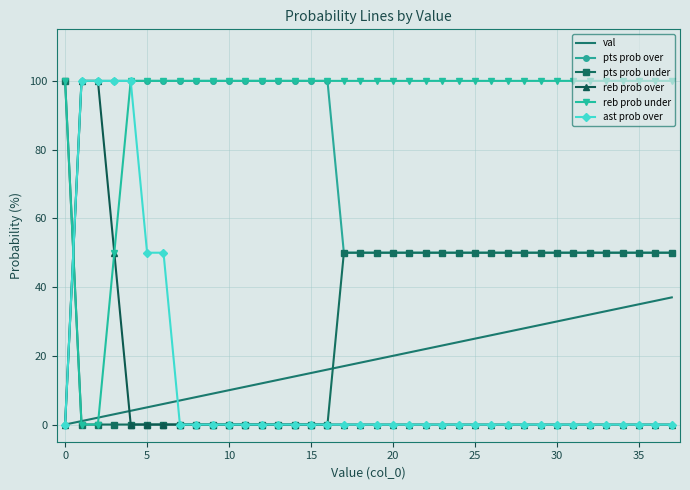

What is the highest value of the val series?

37